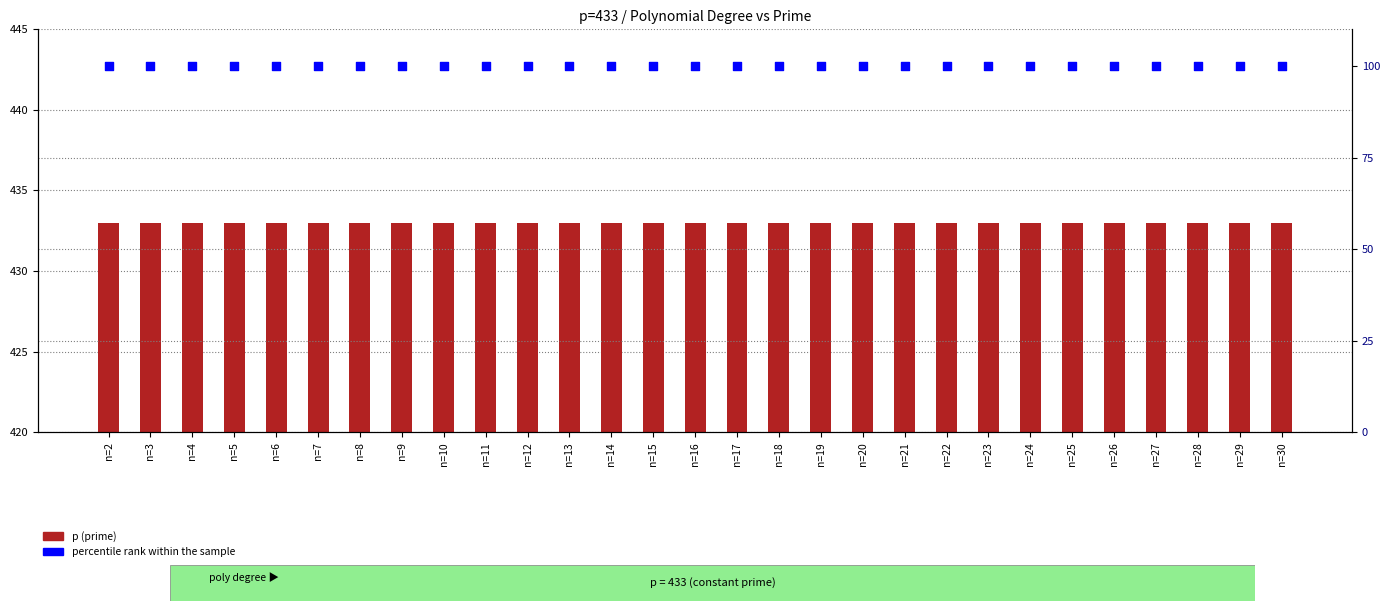

At which category is the sum across all series the highest?

n=2